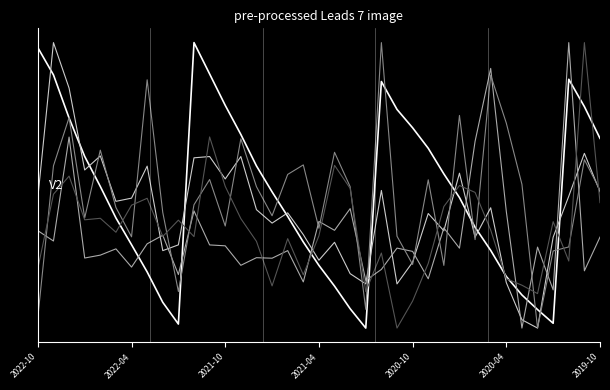

Does the chart have visible grid lines?

No